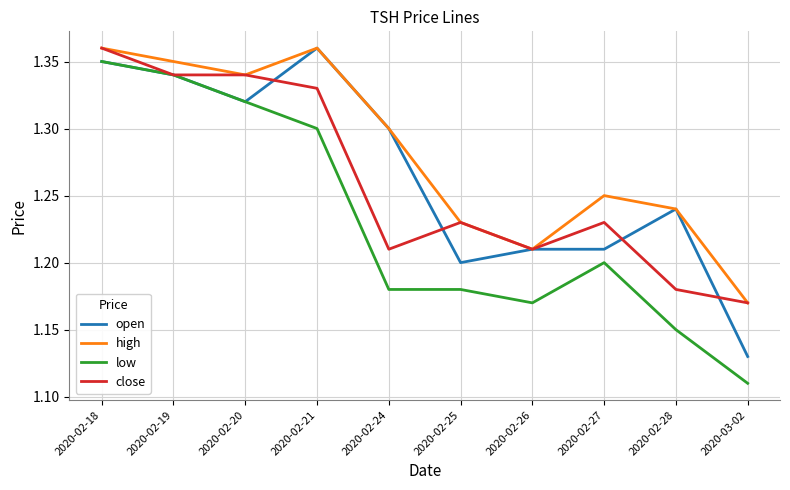

At which category does the chart reach its minimum across all series?

2020-03-02